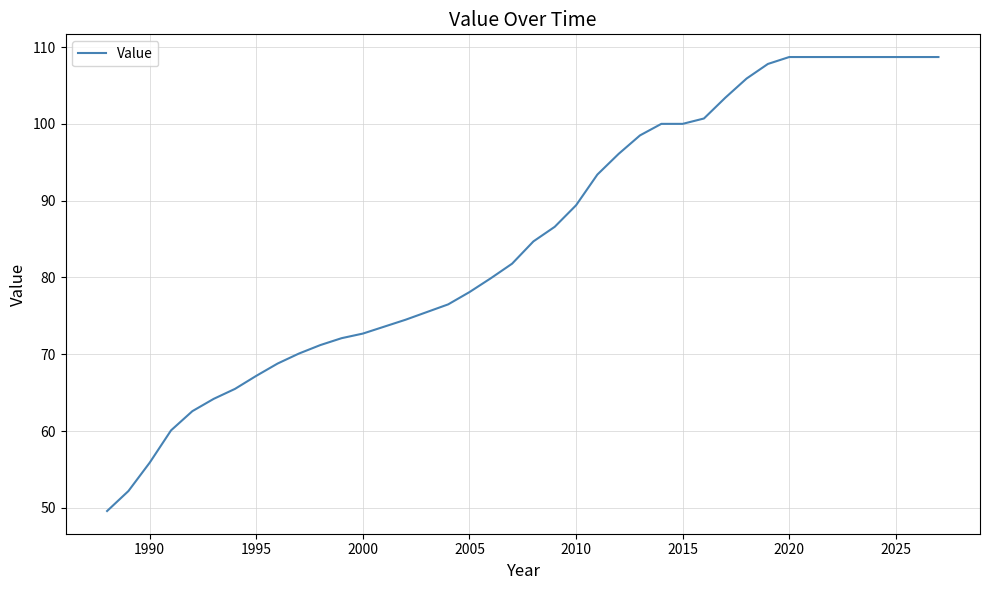

What is the minimum value shown in the chart?

49.6